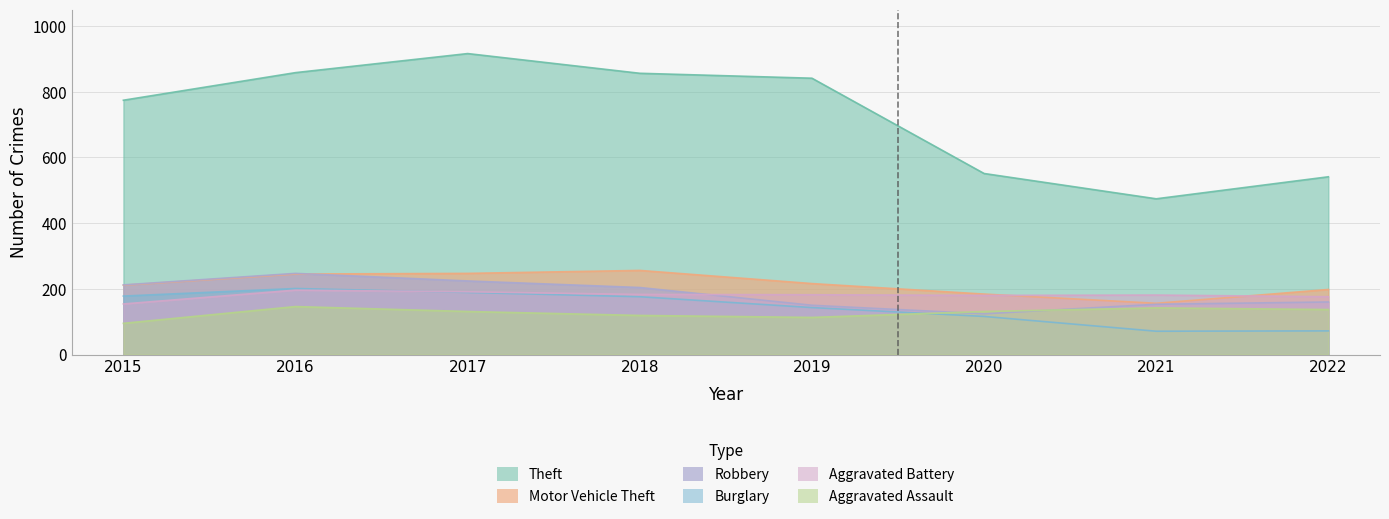

At which category is the sum across all series the highest?

2017